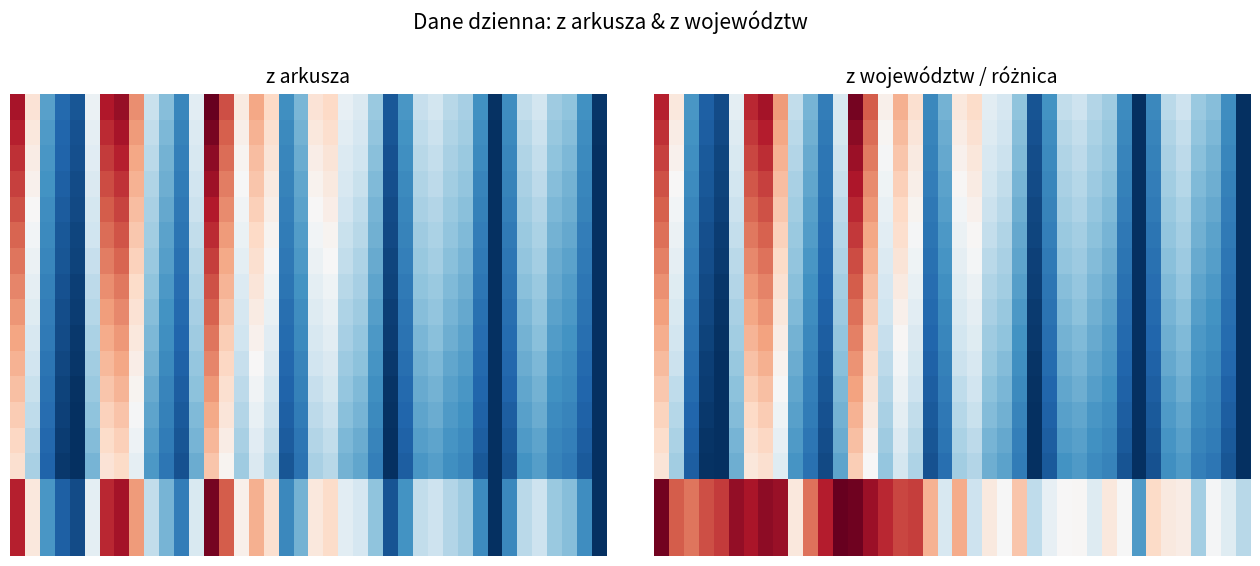

Reading left to right, what are all the values shown in this chart?

z arkusza: 0=13114	1=9077	2=5048	3=3678	4=3211	5=7914	6=12955	7=13397	8=11008	9=6945	10=5739	11=4432	12=7624	13=14151	14=12054	15=8790	16=10548	17=9410	18=4622	19=5569	20=9053	21=9436	22=7795	23=7412	24=6055	25=3271	26=4835	27=6919	28=7152	29=6640	30=6322	31=4683	32=2419	33=4604	34=6789	35=7156	36=6144	37=5864	38=4706	39=2503
z województw: 0=12859	1=8868	2=4848	3=3464	4=2990	5=7670	6=12719	7=13151	8=10766	9=6801	10=5538	11=4200	12=7364	13=13895	14=11813	15=8562	16=10331	17=9190	18=4447	19=5460	20=8875	21=9333	22=7652	23=7283	24=5889	25=3174	26=4716	27=6788	28=7020	29=6527	30=6178	31=4554	32=2363	33=4449	34=6646	35=7016	36=6058	37=5736	38=4592	39=2409
różnica: 0=255	1=209	2=200	3=214	4=221	5=244	6=236	7=246	8=242	9=144	10=201	11=232	12=260	13=256	14=241	15=228	16=217	17=220	18=175	19=109	20=178	21=103	22=143	23=129	24=166	25=97	26=119	27=131	28=132	29=113	30=144	31=129	32=56	33=155	34=143	35=140	36=86	37=128	38=114	39=94